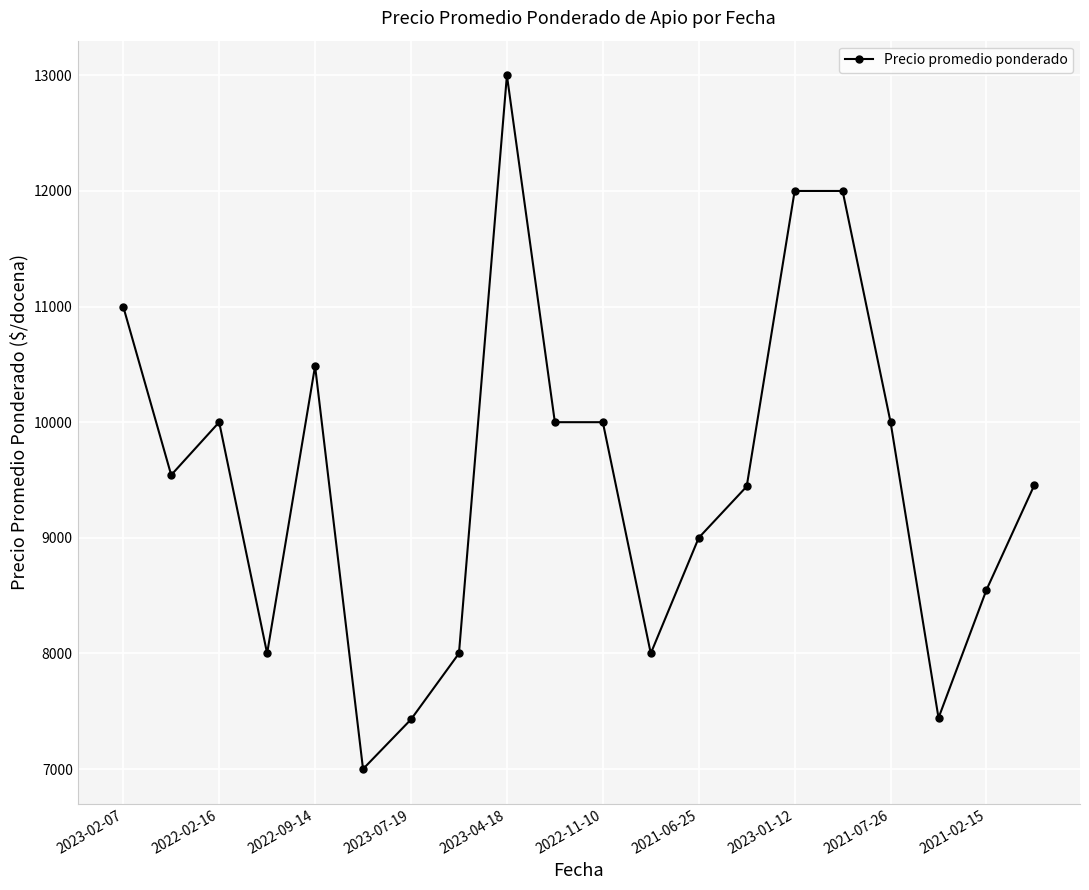

What is the smallest value displayed?

7000